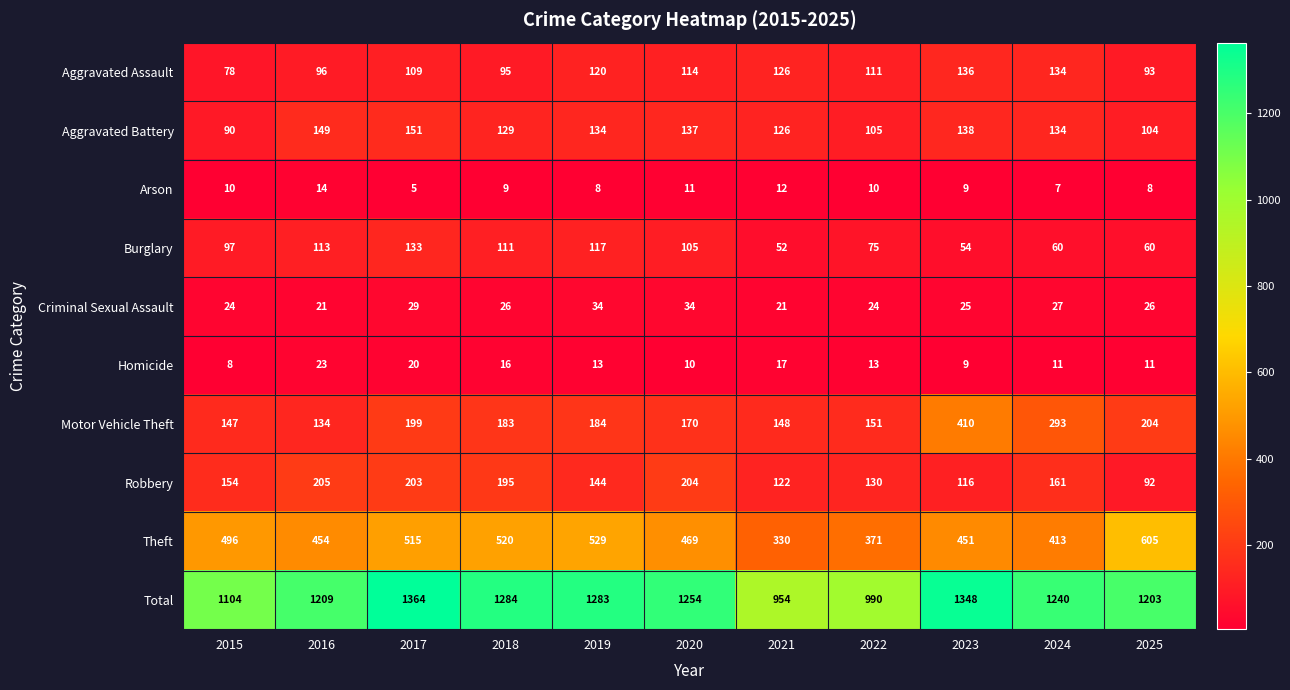

Rank the series by their maximum value, from lowest to highest.

Arson, Homicide, Criminal Sexual Assault, Burglary, Aggravated Assault, Aggravated Battery, Robbery, Motor Vehicle Theft, Theft, Total